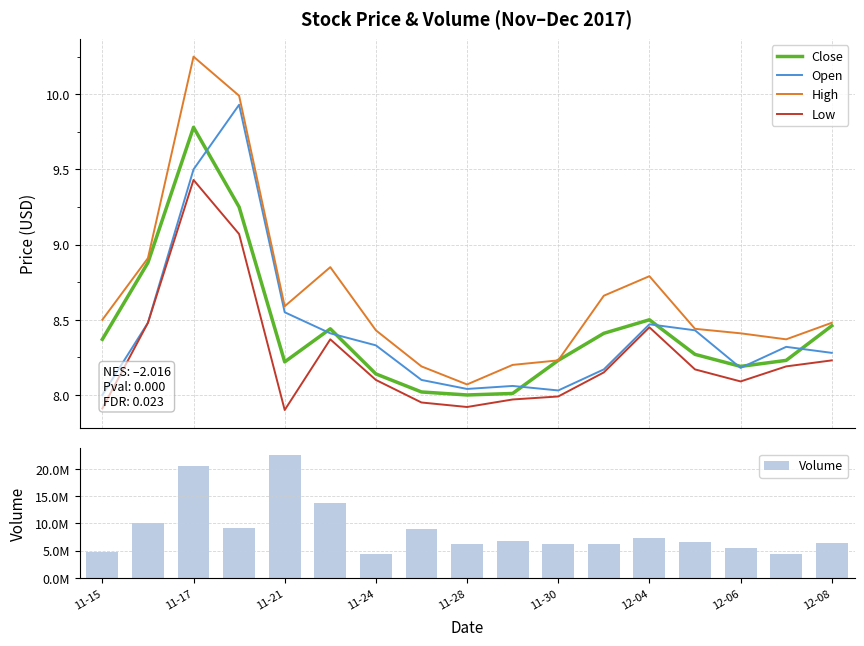

True or false: Low and High cross at least once.

False